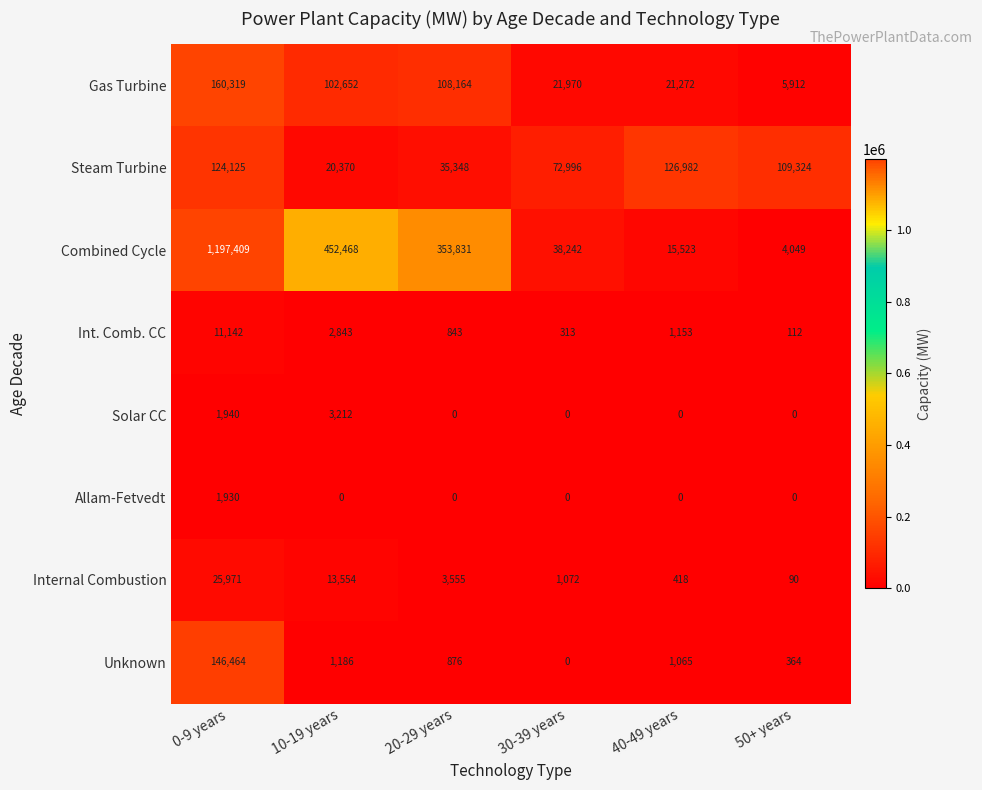

Which category has the lowest value in the Gas Turbine series?

50+ years